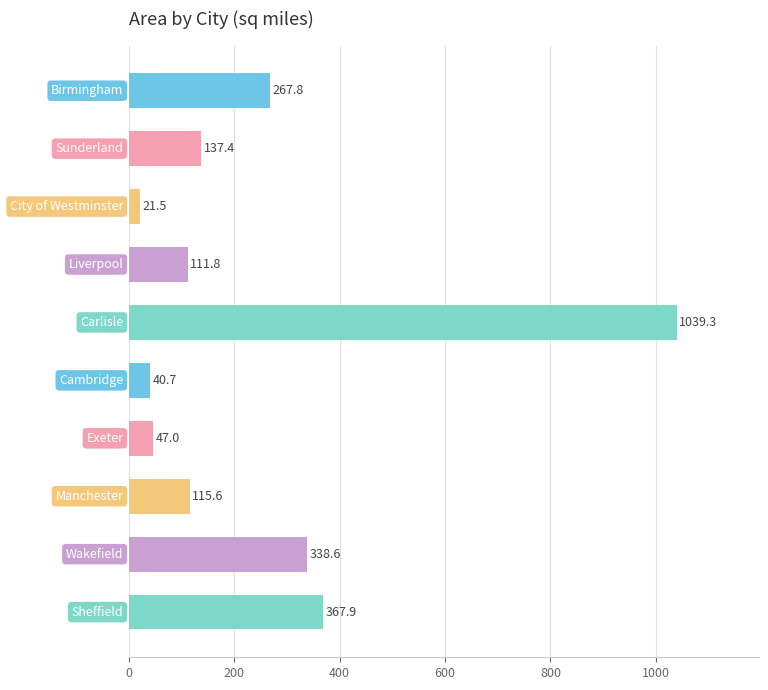

What is the greatest value displayed?

1039.3